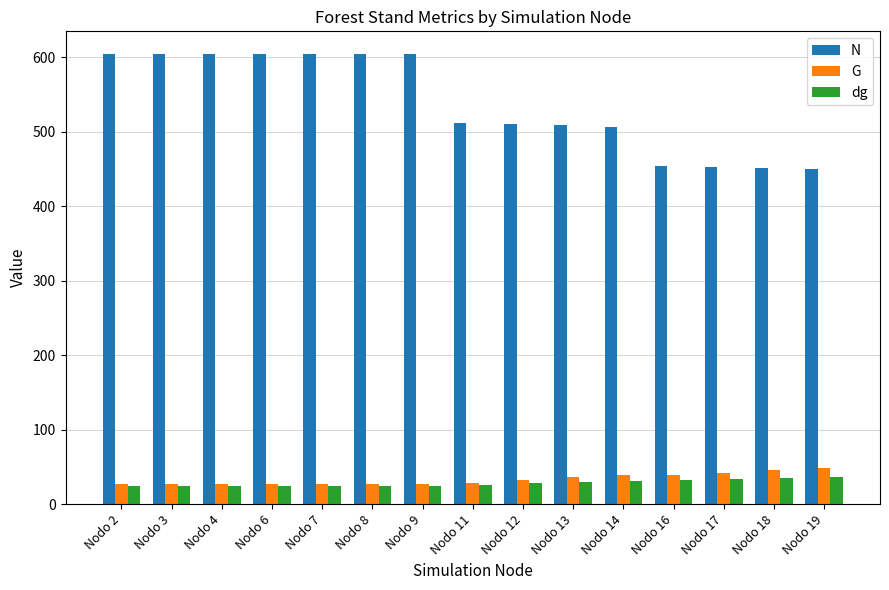

The value of N at Nodo 16 is 454.8. True or false?

True